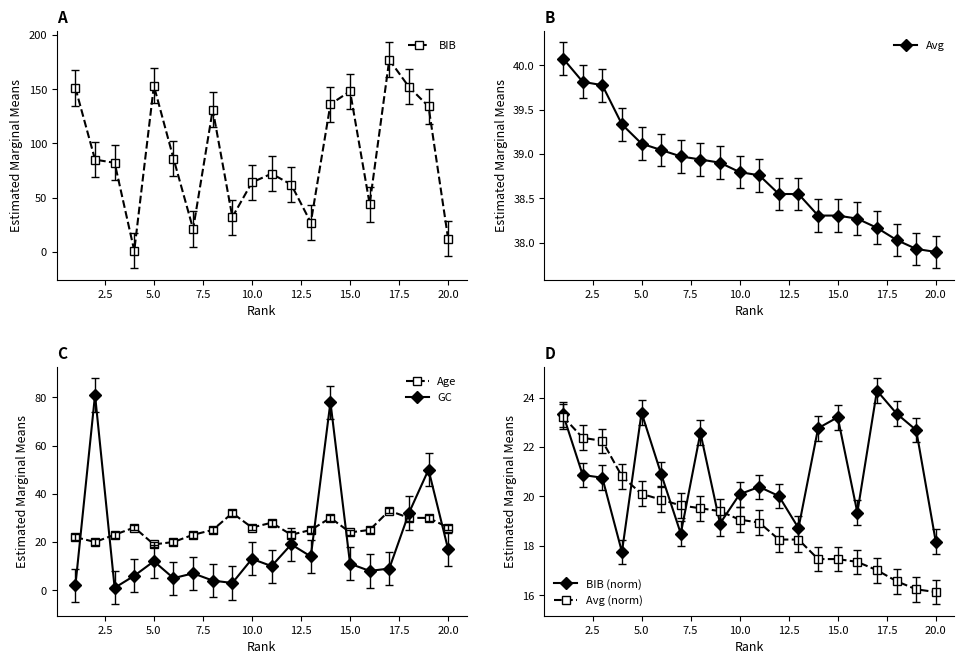

How many times do Age and GC cross each other?

6